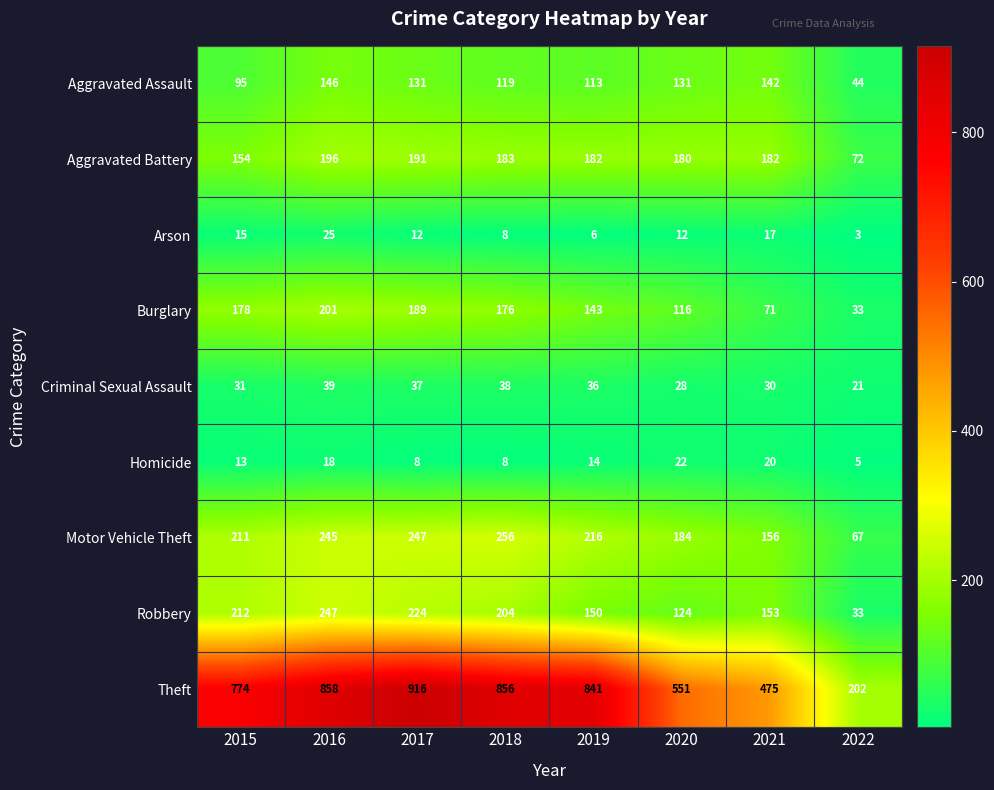

What is the difference between the maximum and minimum values in the Aggravated Battery series?

124